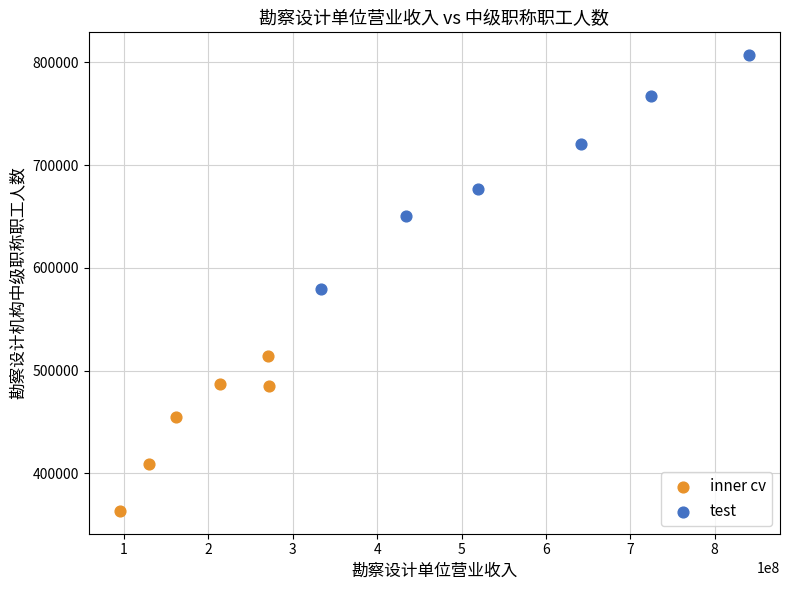

Which series reaches the maximum Y coordinate?

test